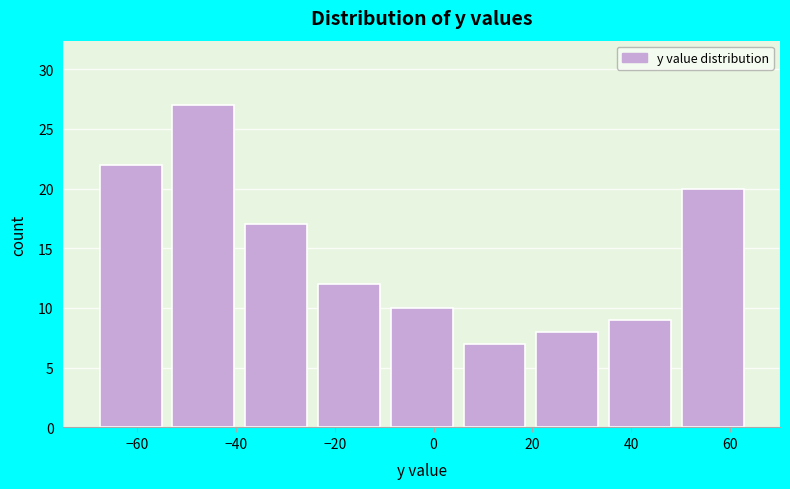

Reading left to right, list every bar in this chart as the range it spans on the x-axis followed by its height. Neither the bar edges nor the heights are printed on the chart, so give them approximately, as read against the axes.

-68 to -54: 22
-54 to -40: 27
-40 to -24: 17
-24 to -10: 12
-10 to 4: 10
4 to 20: 7
20 to 34: 8
34 to 50: 9
50 to 64: 20